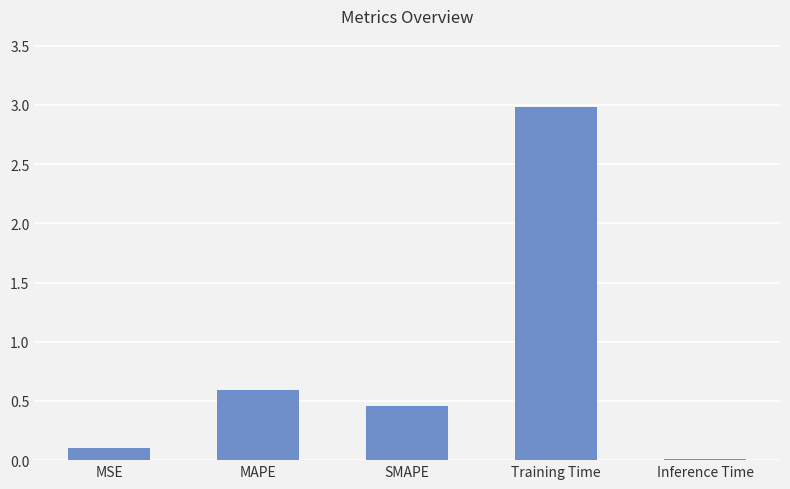

Where is the data nearest to the value 1?

MAPE